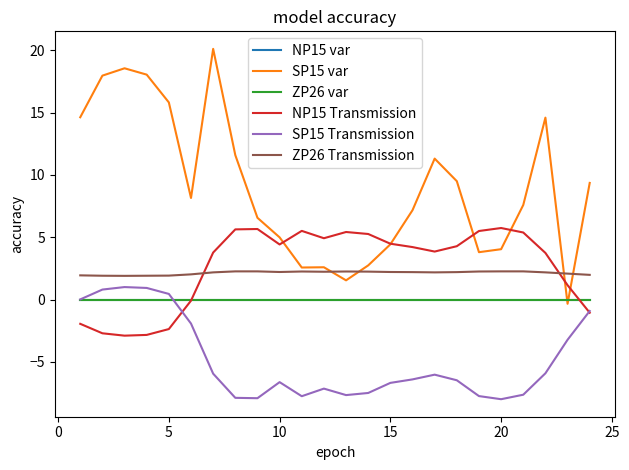

Does the chart have visible grid lines?

No